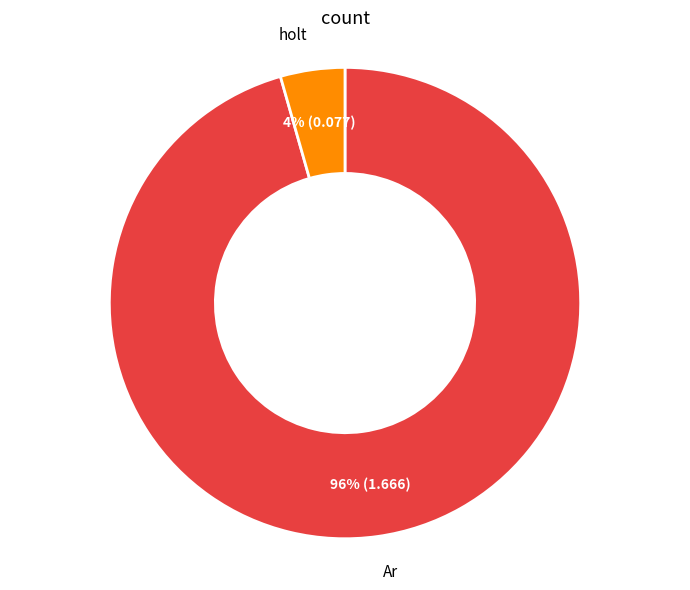

Is there any slice that represents more than half of the pie?

Yes